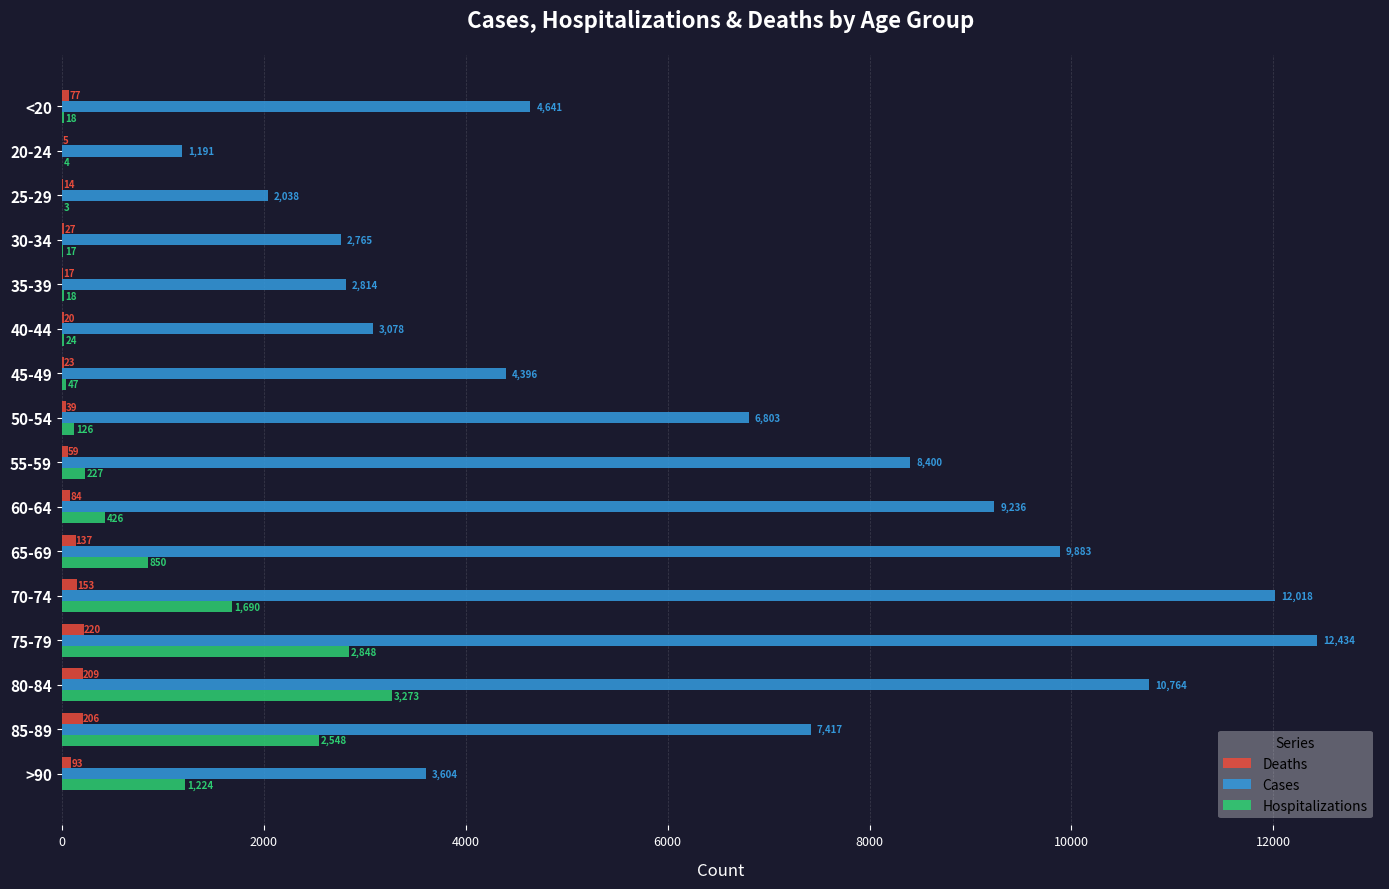

What is the sum of all Cases values?

101482